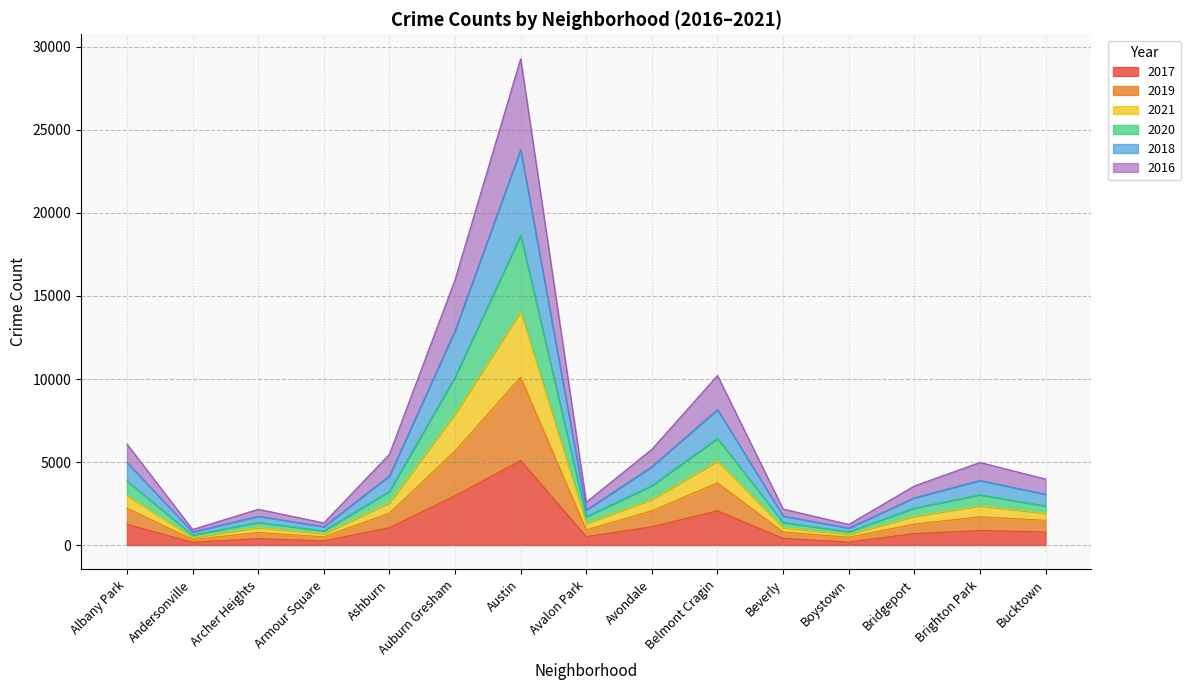

How many series are shown in this chart?

6